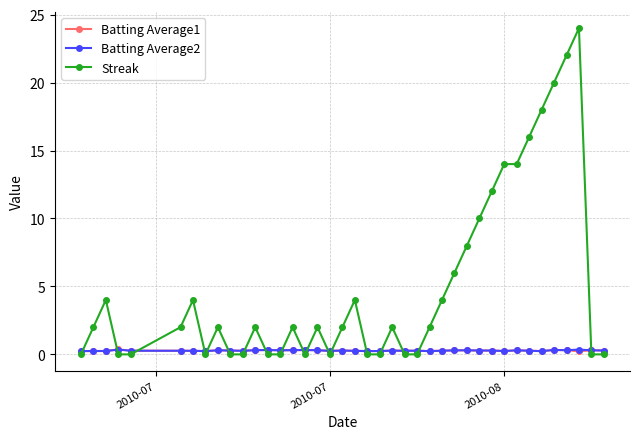

Which series has the largest range (max minus min)?

Streak